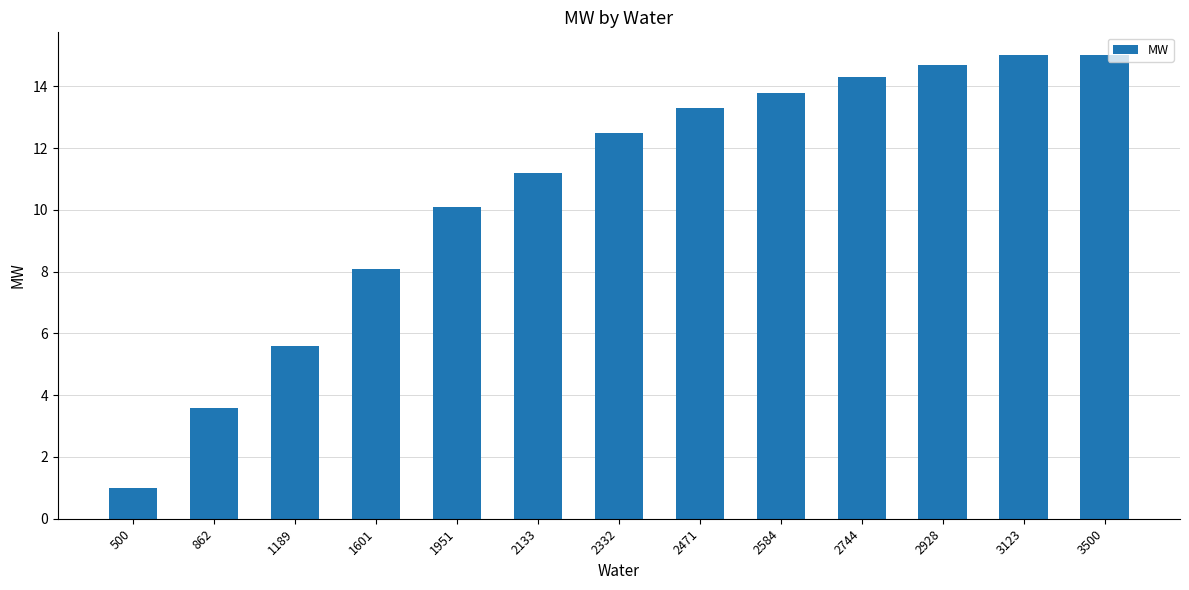

Approximately how many times larger is the value at 2584 compared to 3123?

0.9